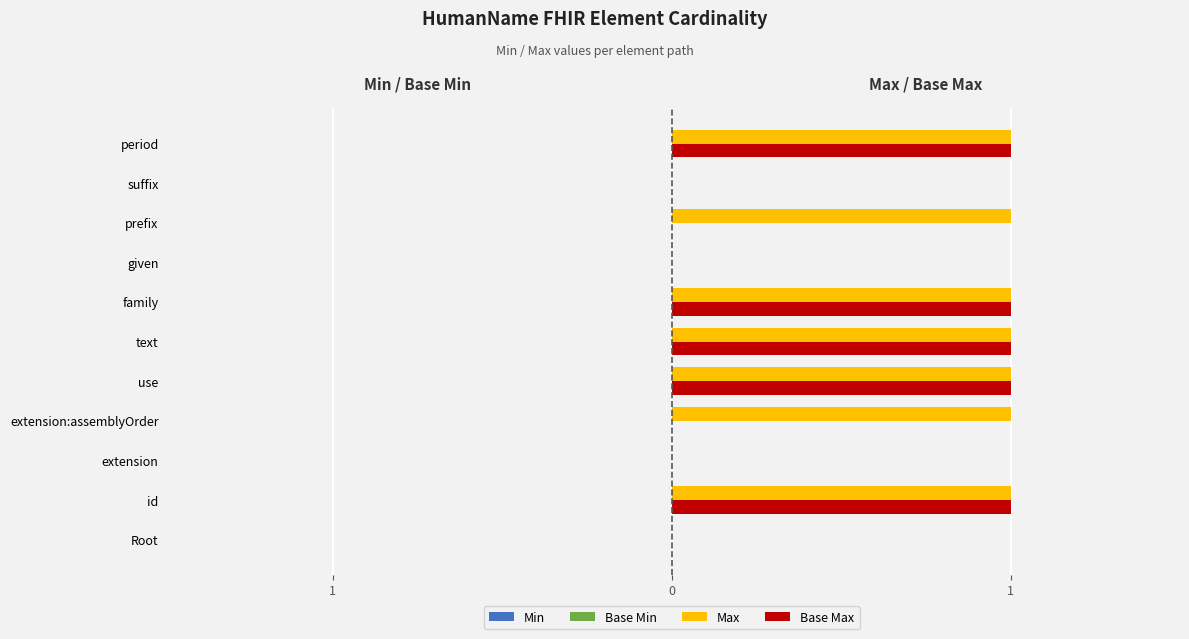

How many data points in Base Max are above 0?

5